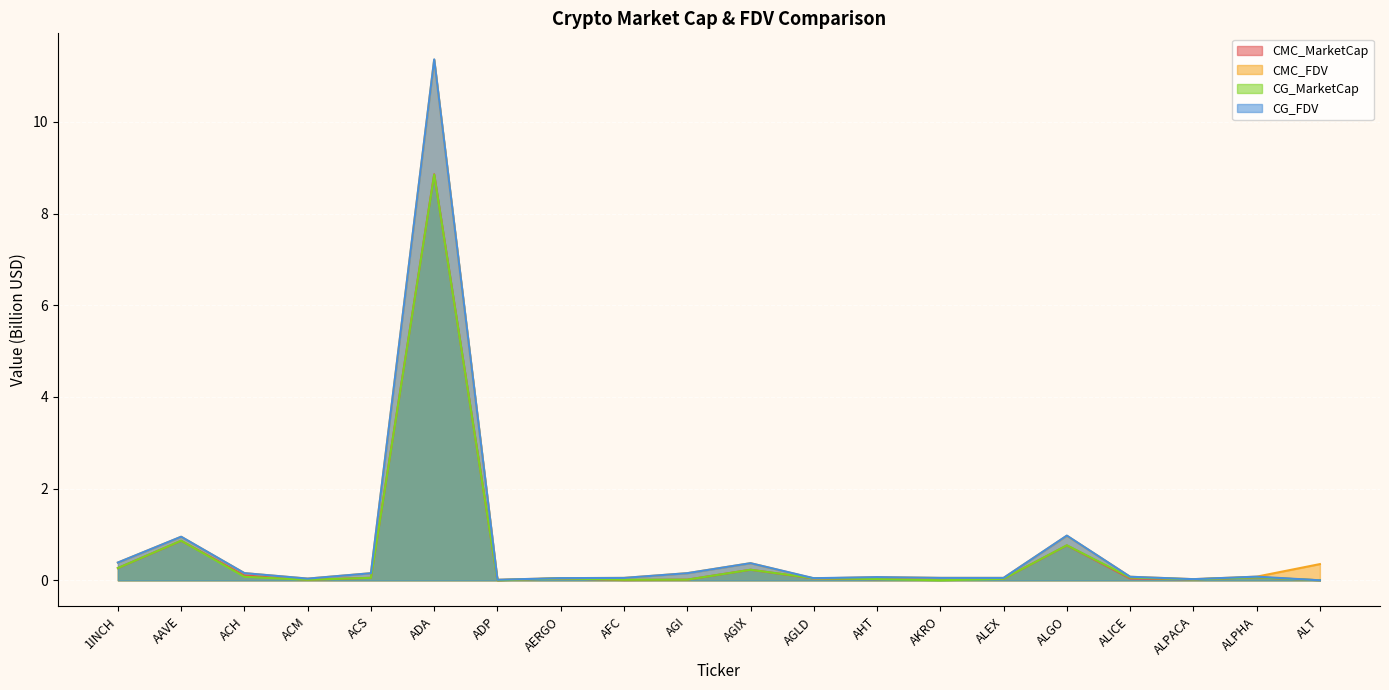

Which category has the lowest value in the CMC_MarketCap series?

ALT